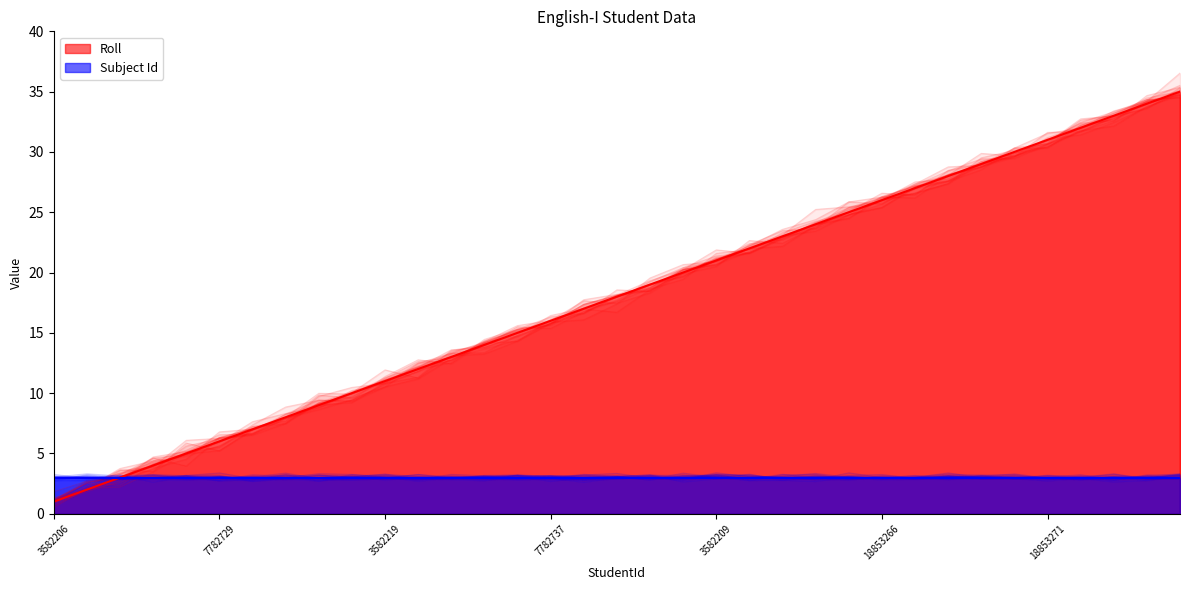

What position from the left is 7782721?

8